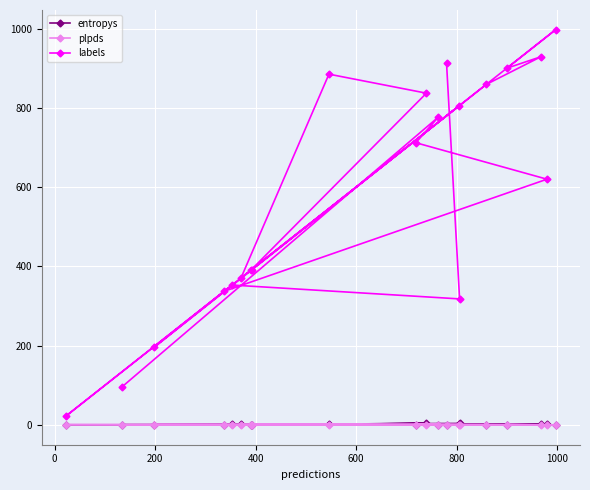

Which series has the largest range (max minus min)?

labels